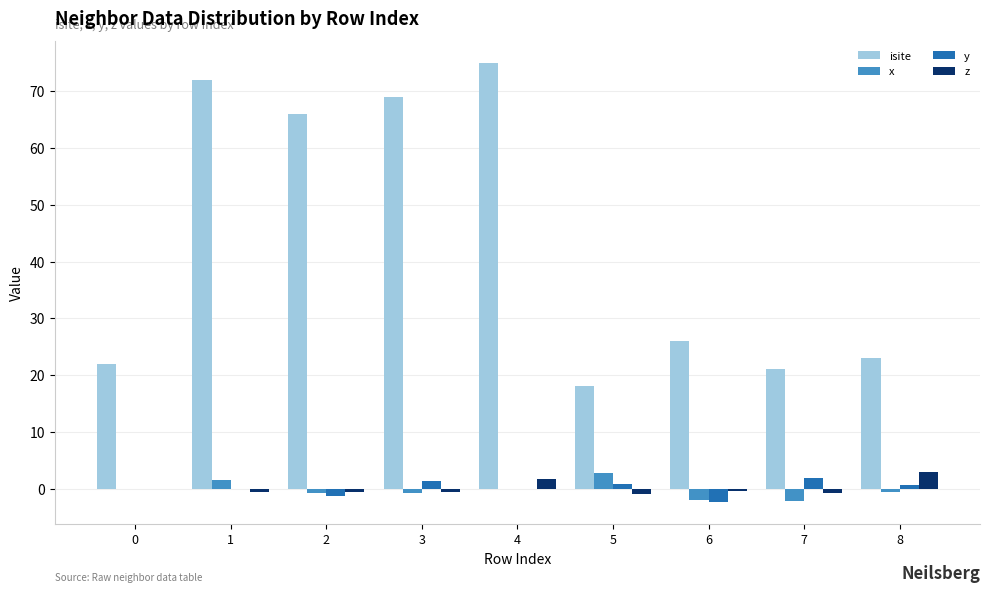

What is the maximum value shown in the chart?

75.0